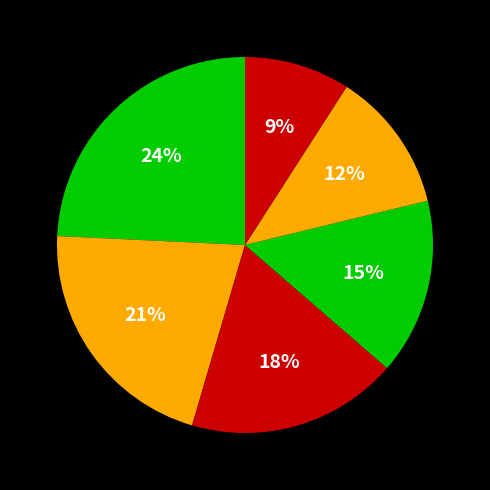

How many slices are in this pie chart?

6